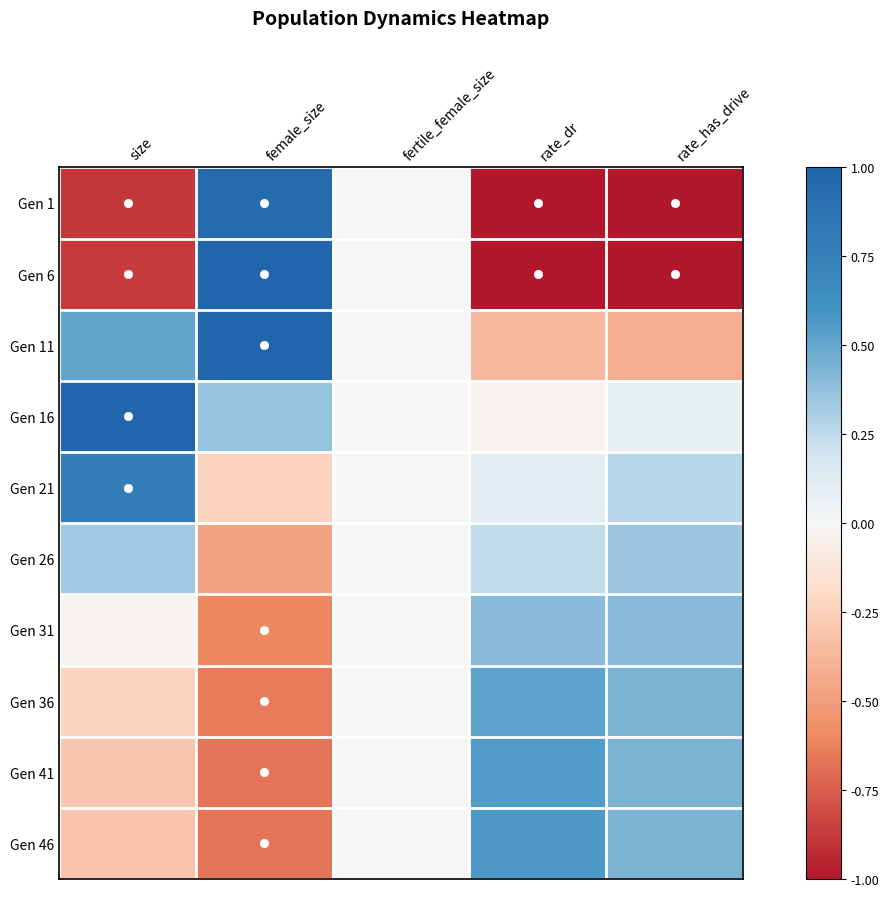

Count the number of data series in this chart.

10